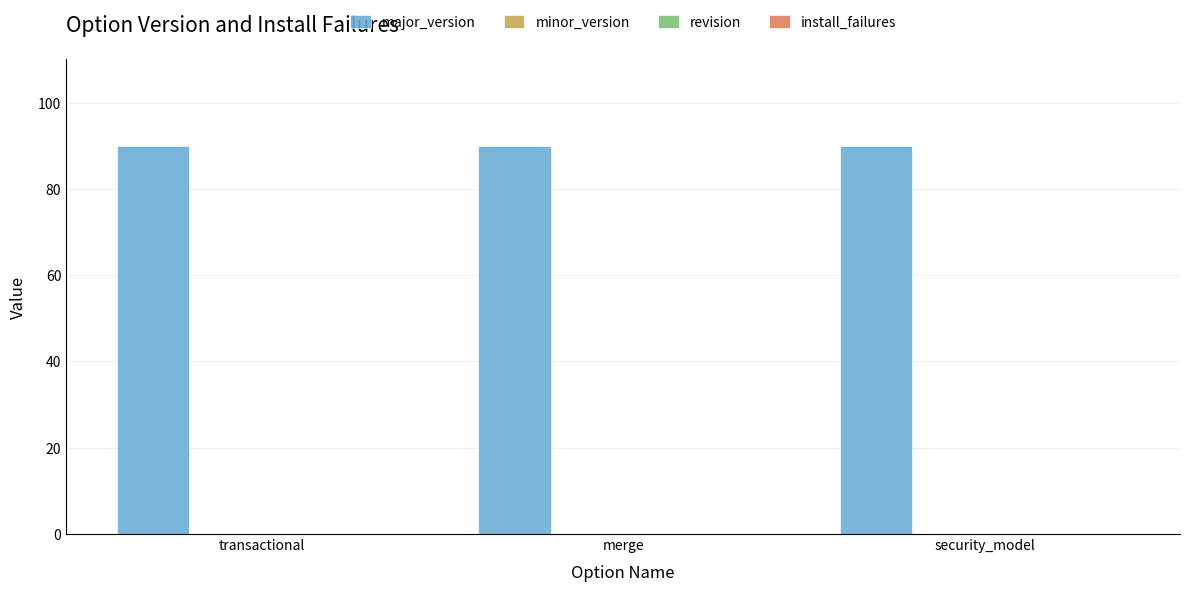

What is the value of the major_version bar at the 1st from the left?

90